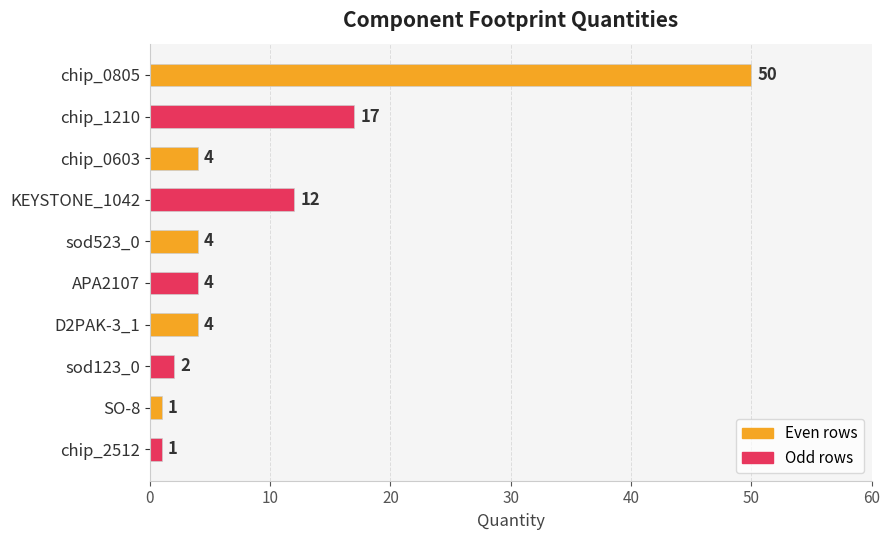

What is the change in value from chip_0603 to KEYSTONE_1042?

+8